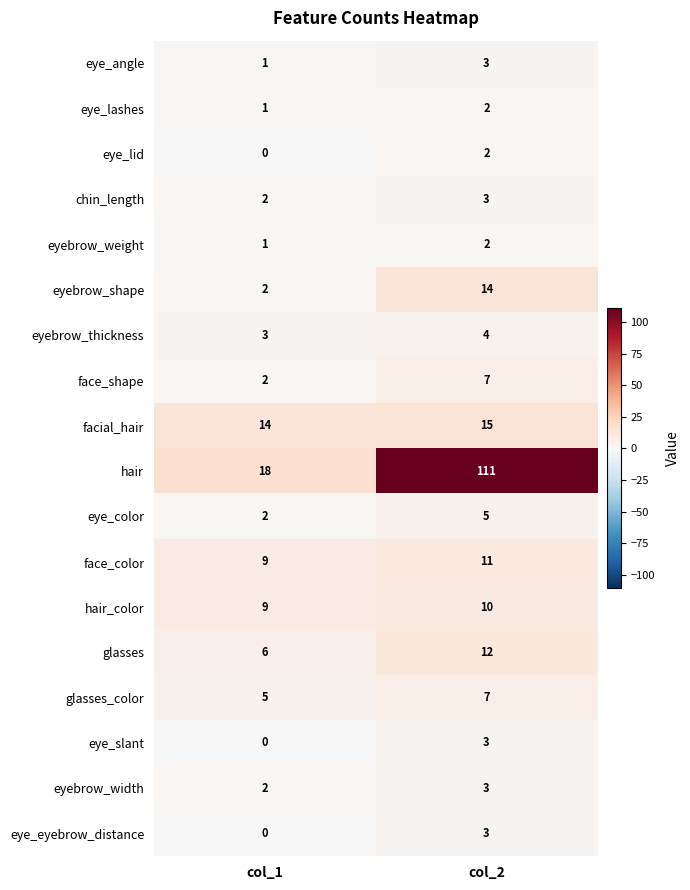

Which series has the largest total across all categories?

hair